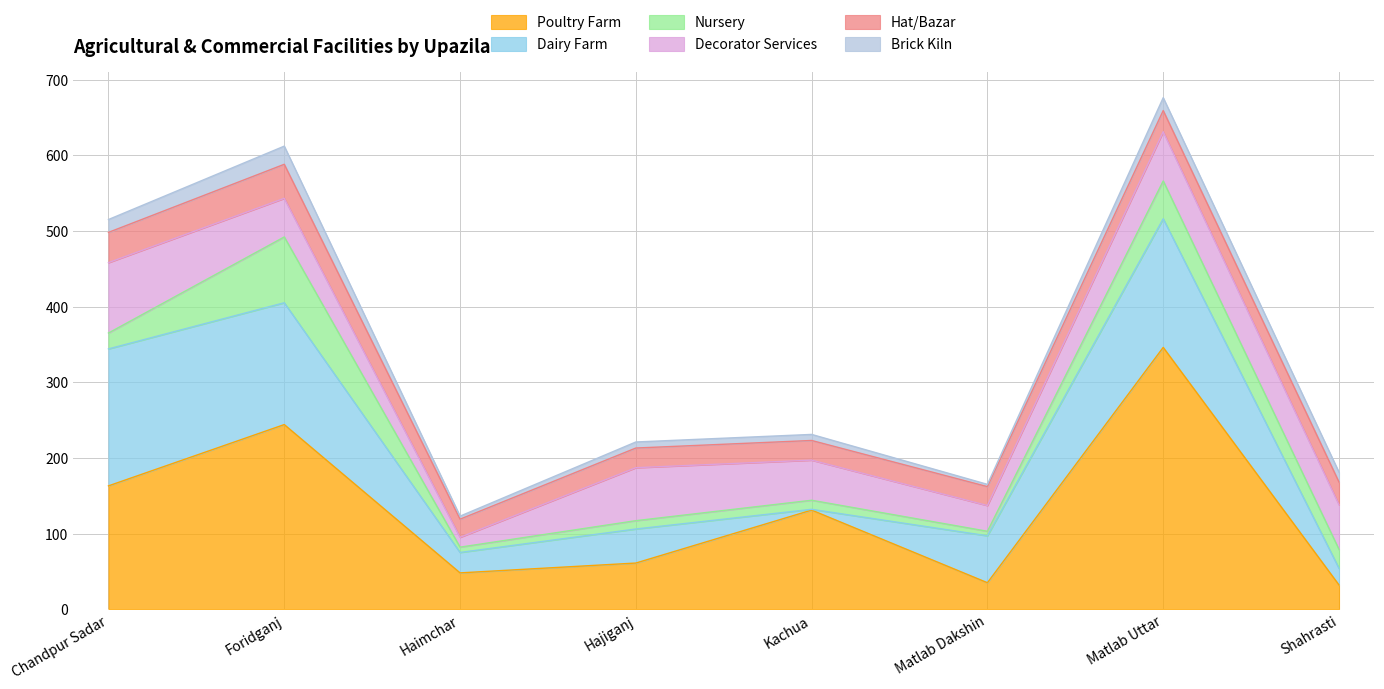

What is the total value across all series at Shahrasti?

181